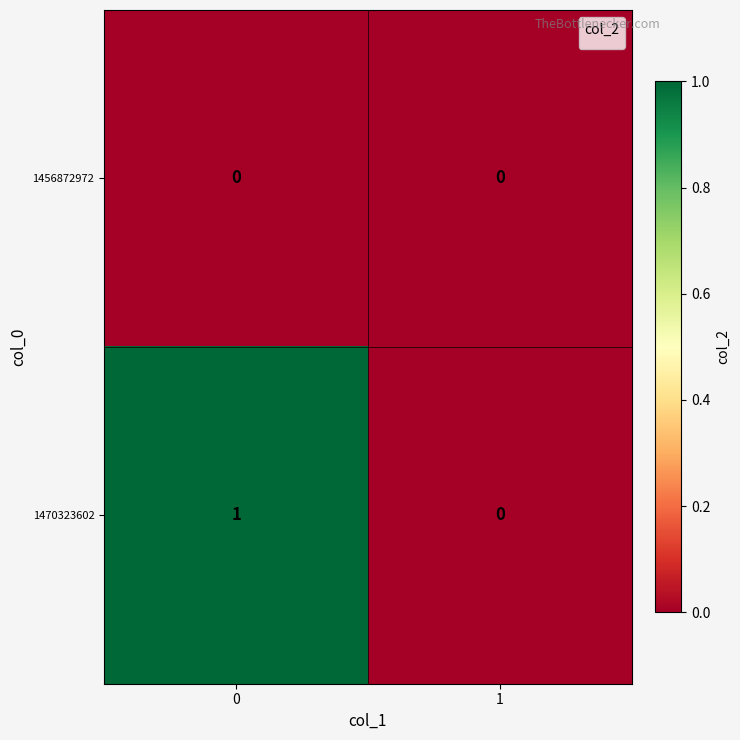

List the series in order of their peak value, lowest first.

1456872972, 1470323602